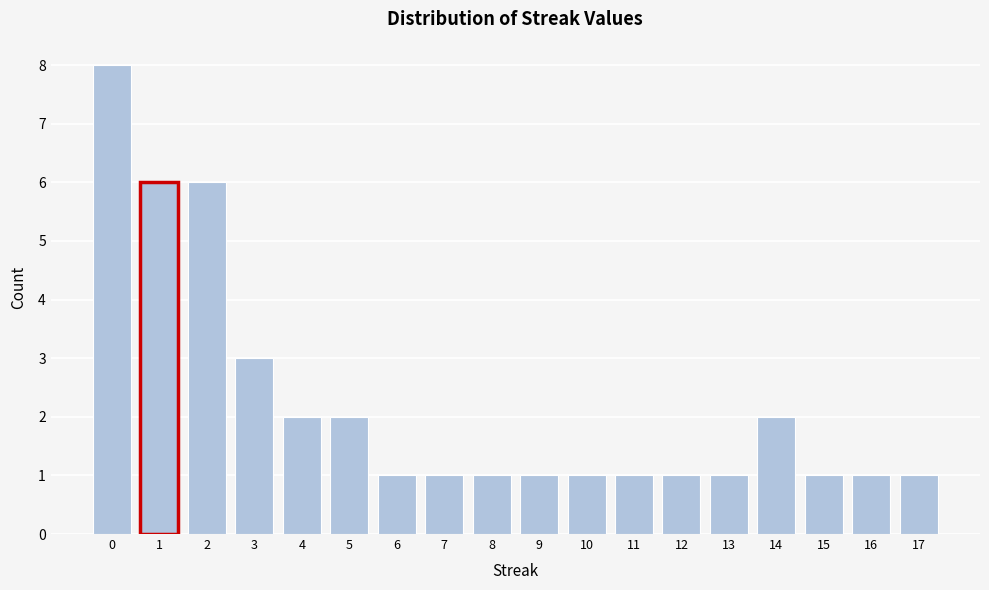

Reading left to right, extract all data points from this chart.

8	6	6	3	2	2	1	1	1	1	1	1	1	1	2	1	1	1